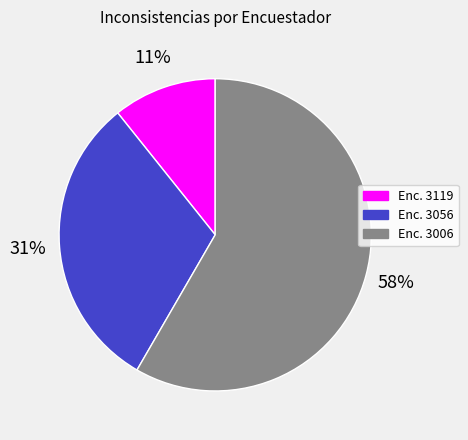

To the nearest percent, what is the average slice percentage?

33%